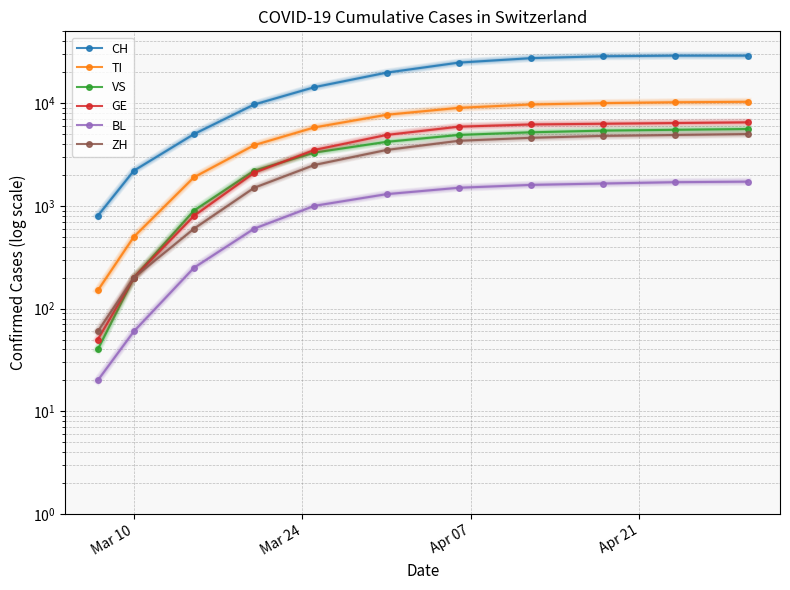

True or false: VS and ZH cross at least once.

False